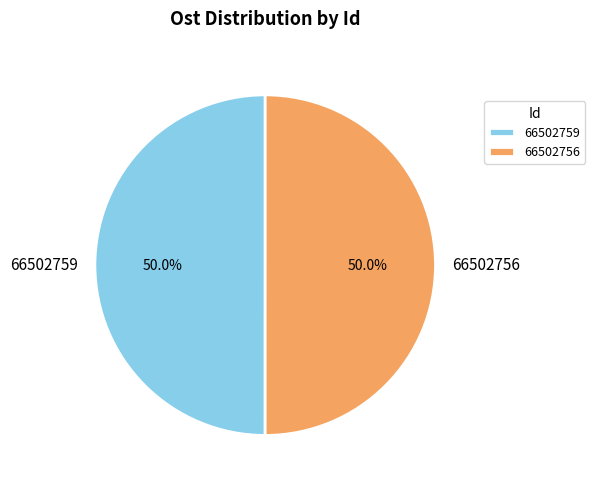

What percentage do 66502756 and 66502759 together represent?

100.0%